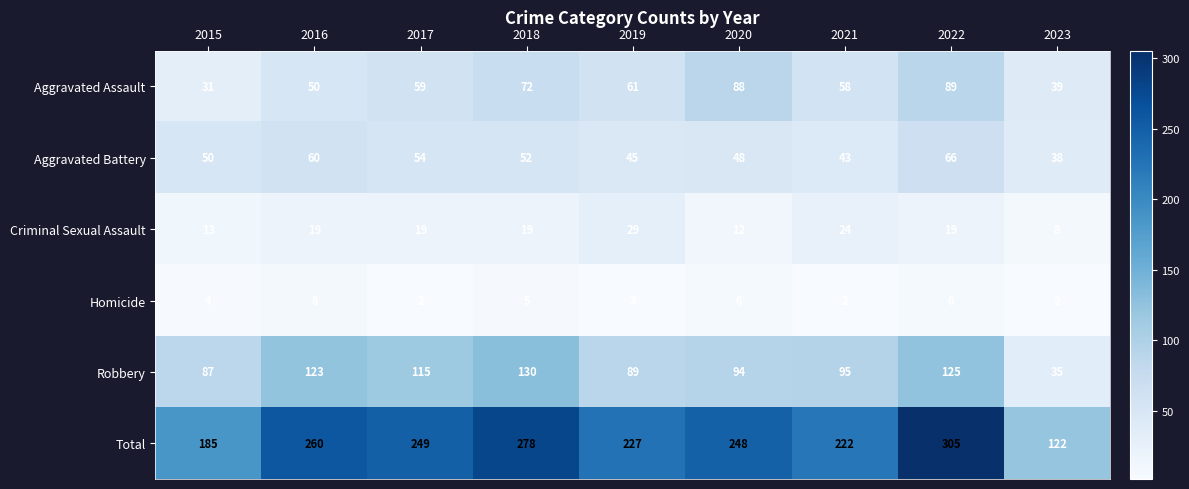

What is the maximum value for Total?

305